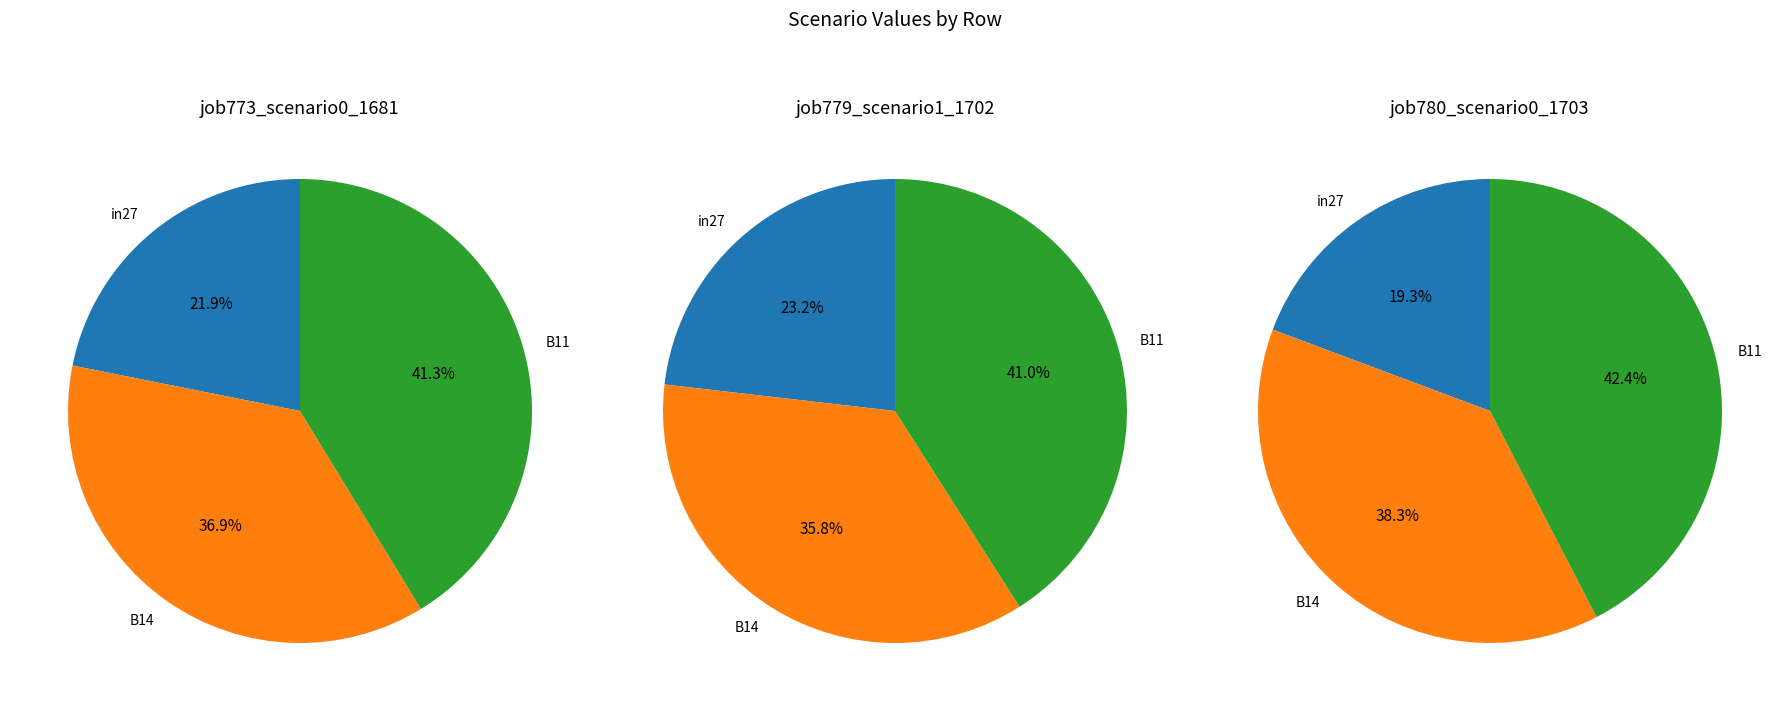

To the nearest percent, what portion does B14 represent?

36%